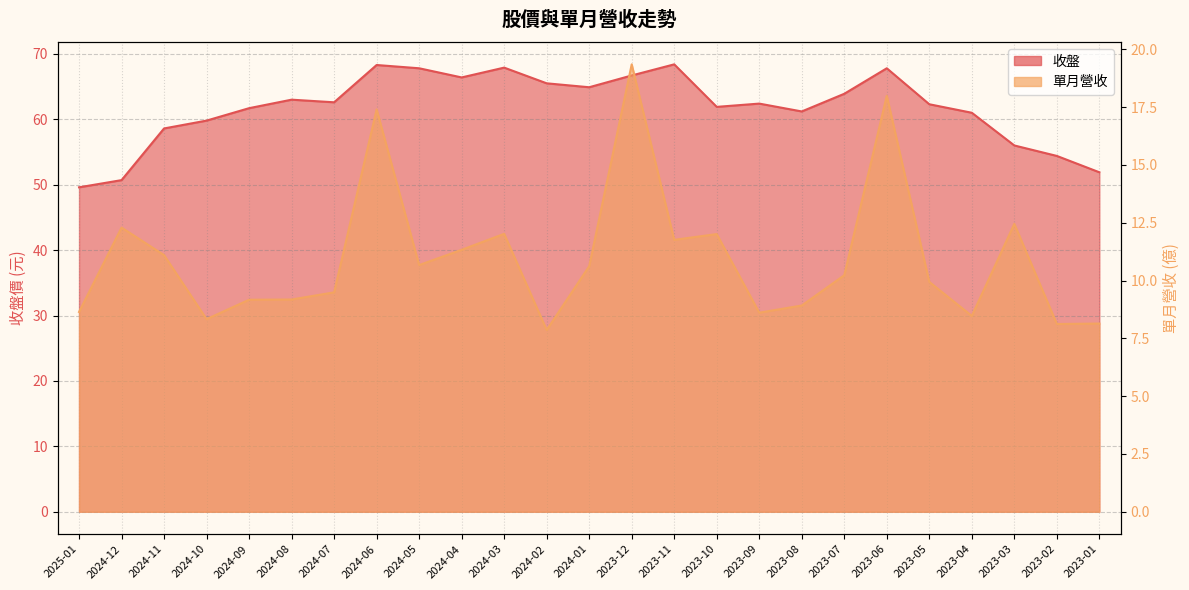

Reading left to right, what are all the values shown in this chart?

收盤: 2025-01=49.6	2024-12=50.7	2024-11=58.6	2024-10=59.8	2024-09=61.7	2024-08=63.0	2024-07=62.6	2024-06=68.3	2024-05=67.8	2024-04=66.4	2024-03=67.9	2024-02=65.5	2024-01=64.9	2023-12=66.7	2023-11=68.4	2023-10=61.9	2023-09=62.4	2023-08=61.2	2023-07=63.9	2023-06=67.8	2023-05=62.3	2023-04=61.0	2023-03=56.0	2023-02=54.4	2023-01=51.9
單月營收: 2025-01=8.6	2024-12=12.3	2024-11=11.1	2024-10=8.3	2024-09=9.2	2024-08=9.2	2024-07=9.5	2024-06=17.4	2024-05=10.7	2024-04=11.3	2024-03=12.0	2024-02=7.9	2024-01=10.6	2023-12=19.4	2023-11=11.8	2023-10=12.0	2023-09=8.6	2023-08=8.9	2023-07=10.2	2023-06=18.0	2023-05=9.9	2023-04=8.5	2023-03=12.4	2023-02=8.1	2023-01=8.1